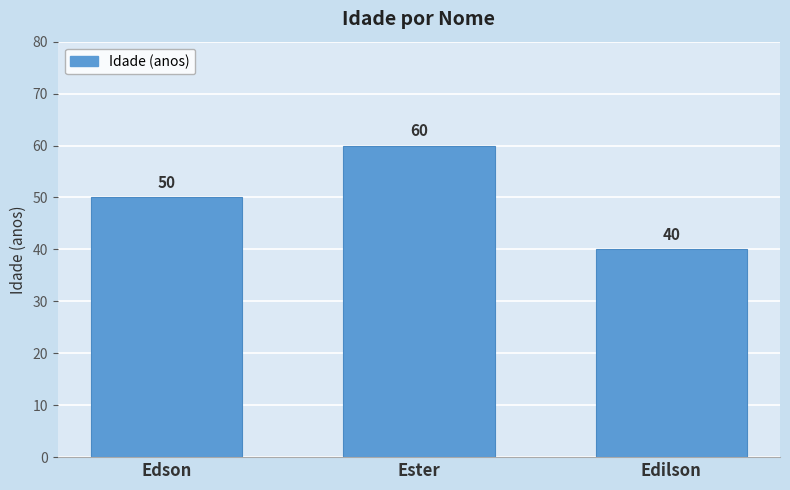

What is the value of the 2nd bar from the left?

60